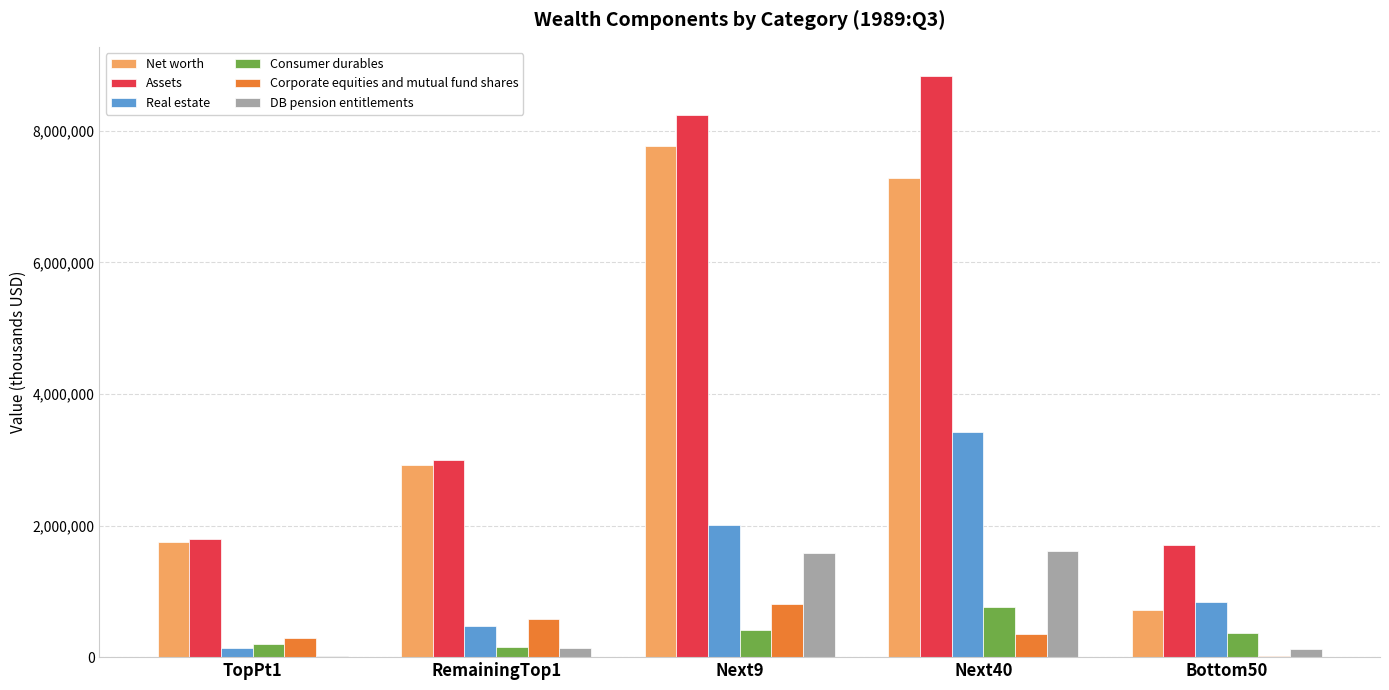

What is the sum of the Net worth values at TopPt1 and Bottom50?

2463216